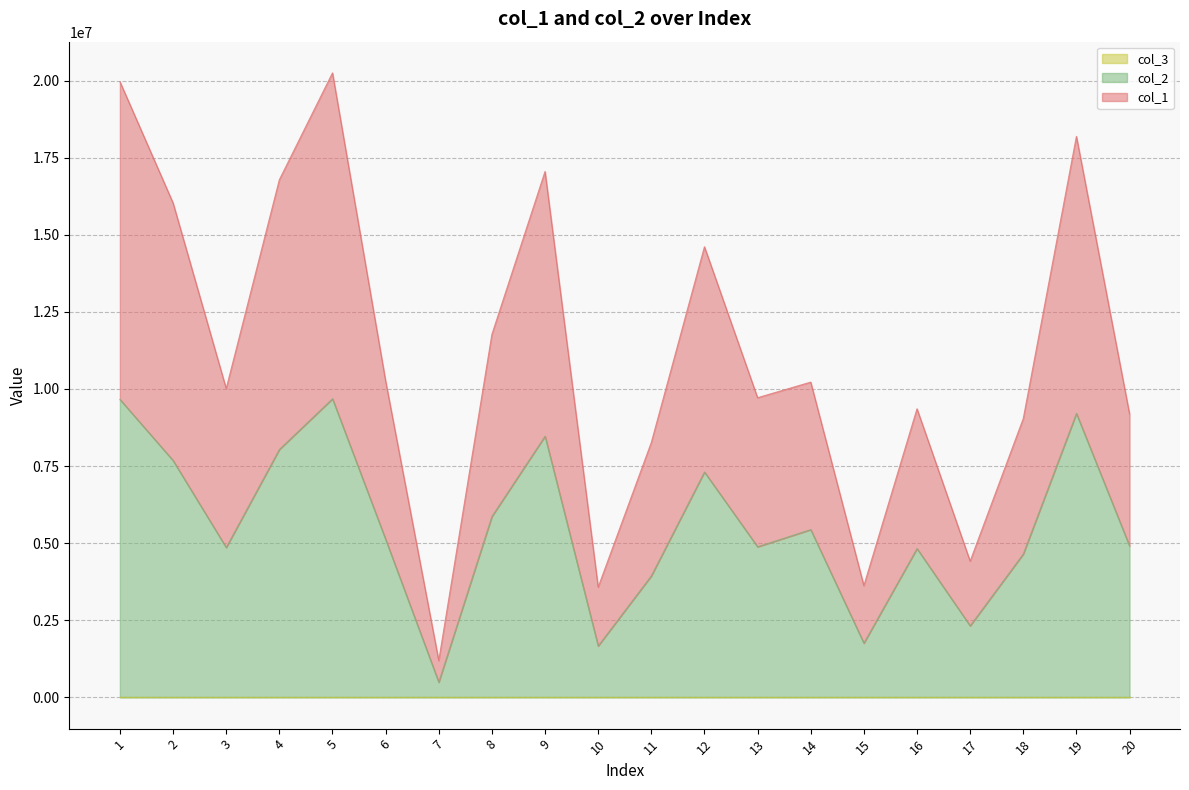

Which series has the largest total across all categories?

col_1